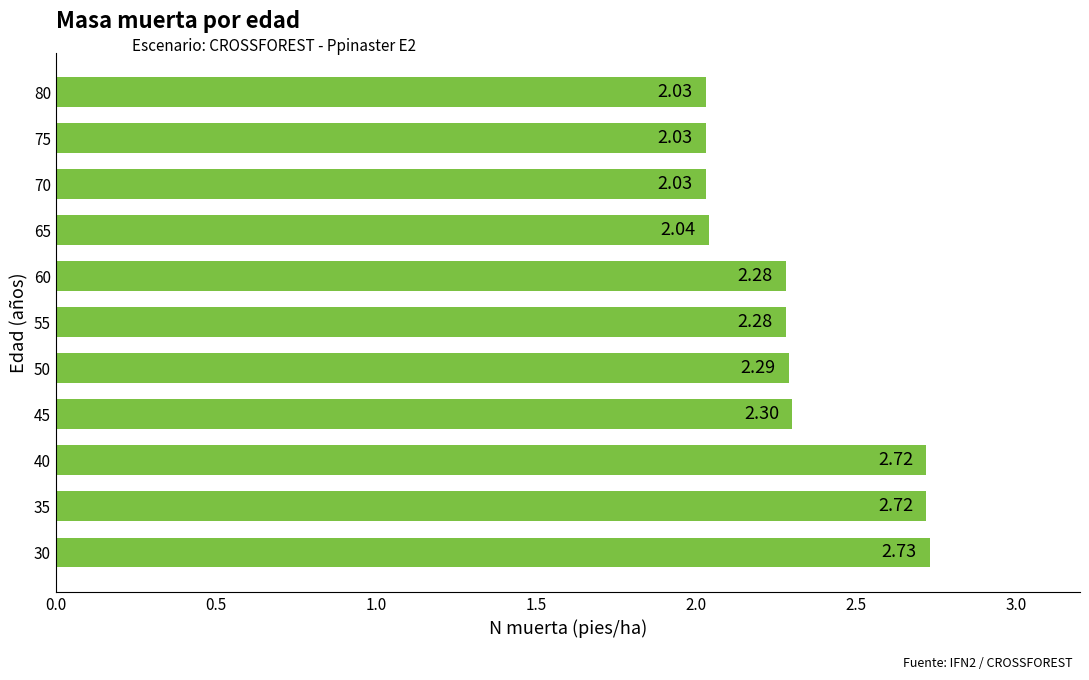

What is the difference between the values at 60 and 40?

0.4